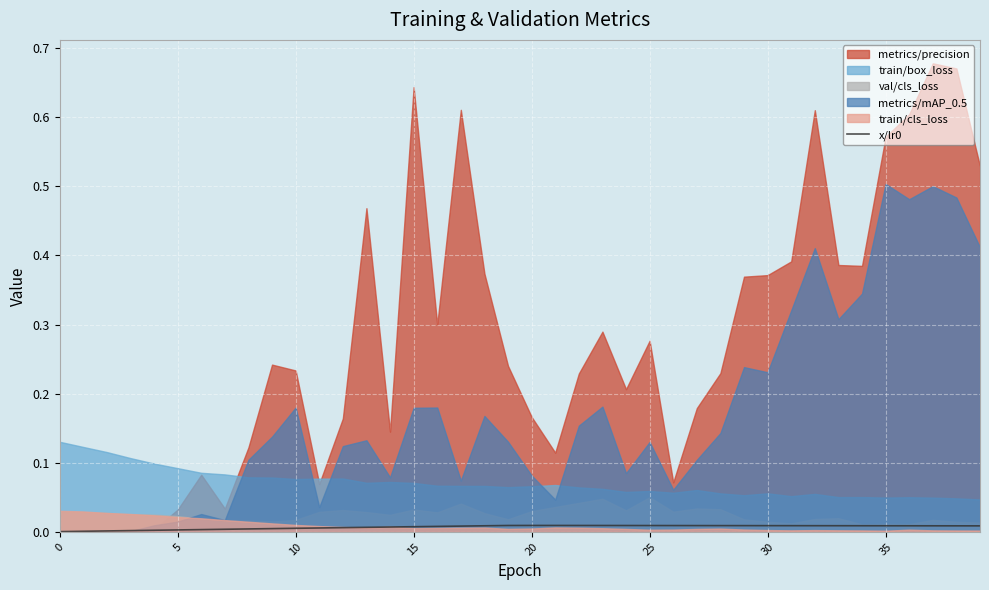

How many lines are shown in the chart?

1